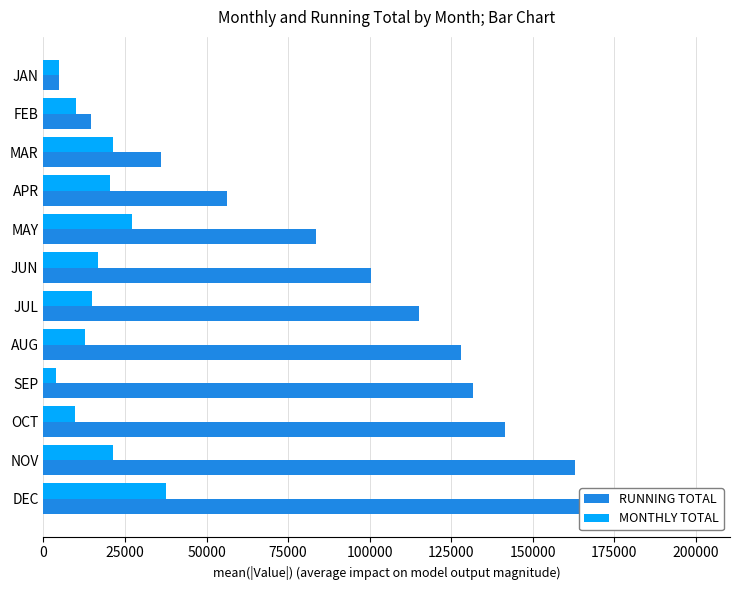

Between APR and AUG, which series saw the biggest shift?

RUNNING TOTAL